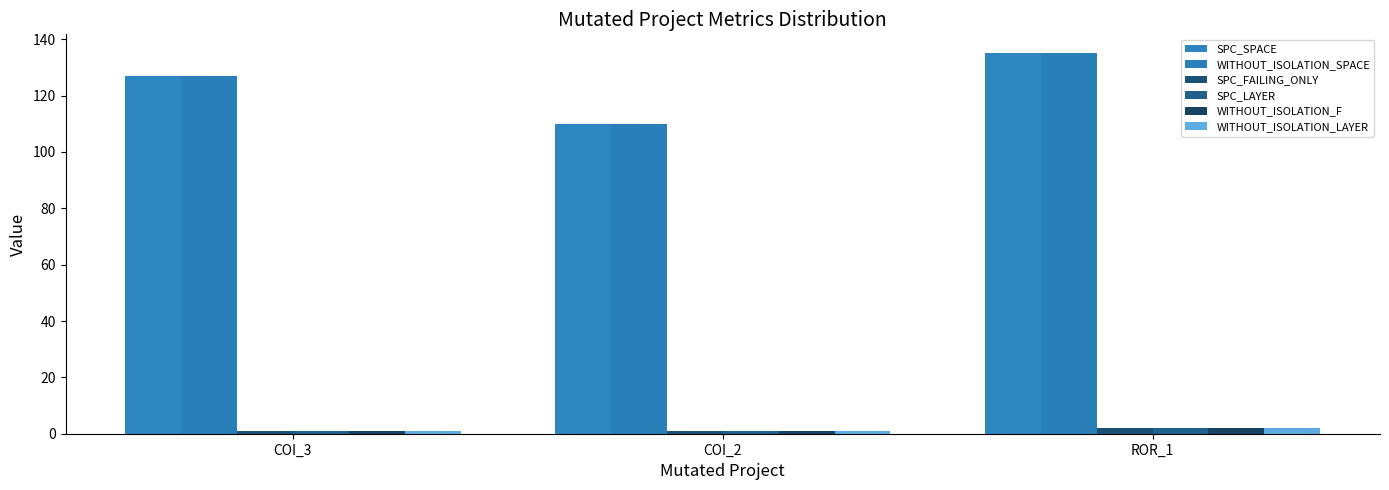

Does the chart contain stacked bars?

No